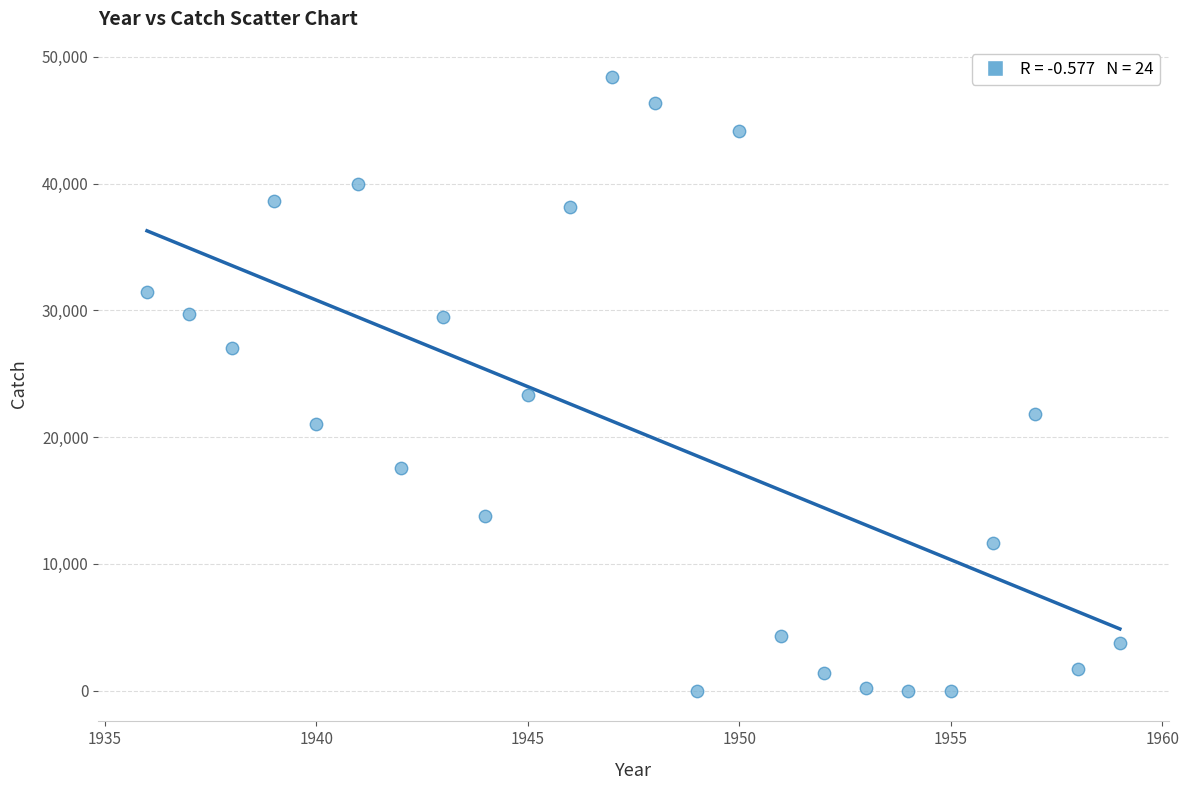

What is the range of Y values (max minus min)?

48450